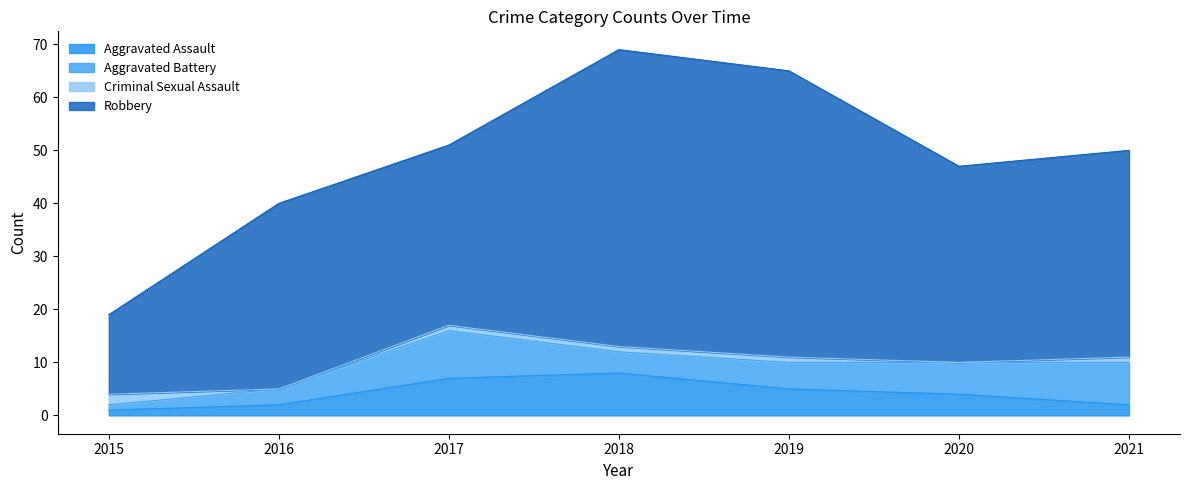

Does the chart have visible grid lines?

No